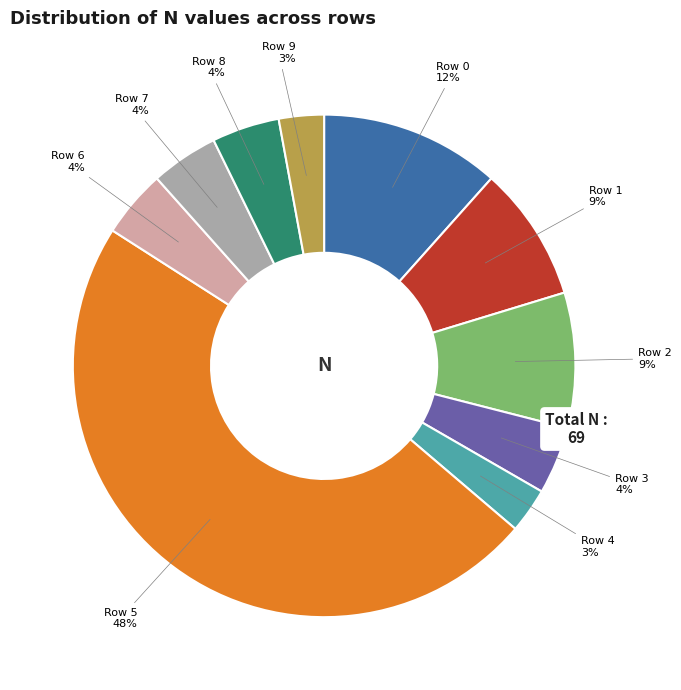

Is there any slice that represents more than half of the pie?

No